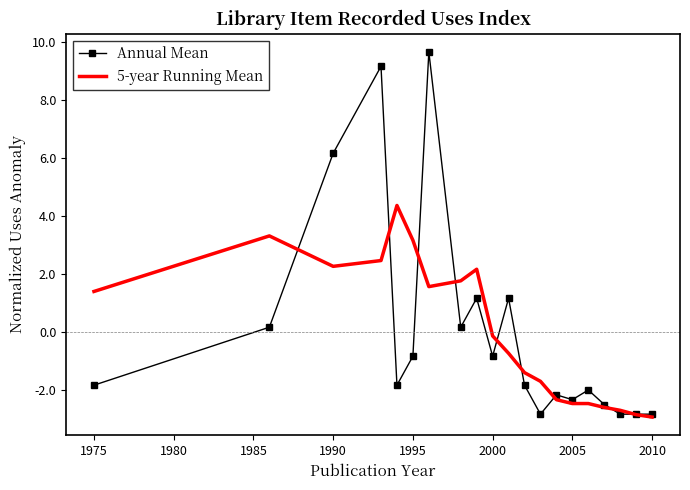

Which series has the largest range (max minus min)?

Annual Mean